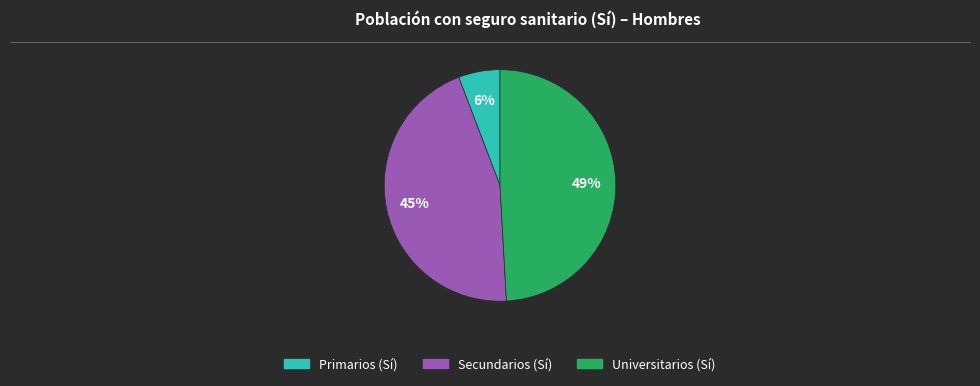

Is there a majority slice in this chart?

No